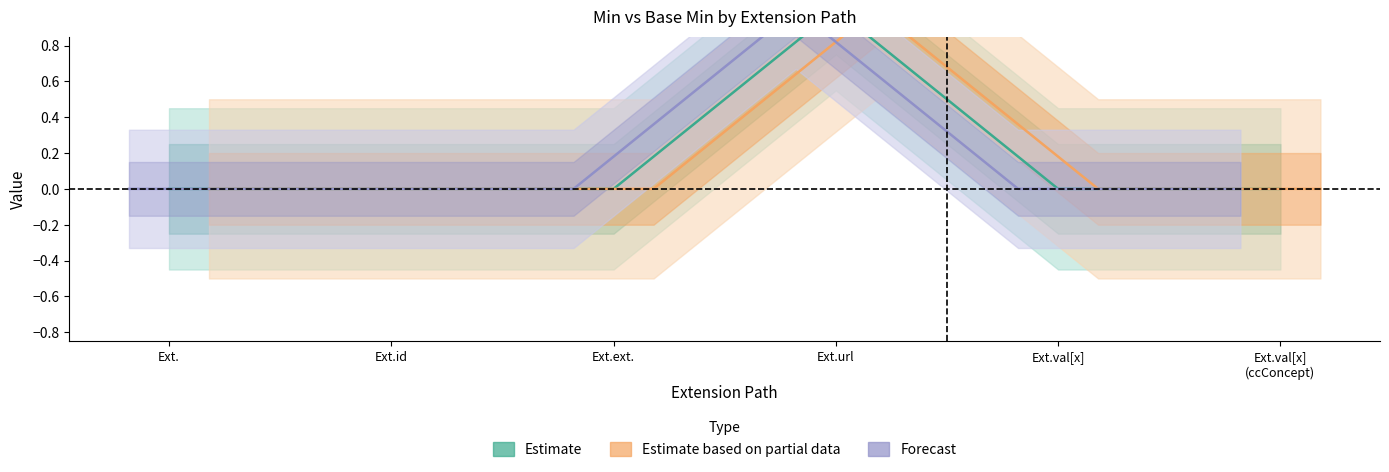

What are all the series names shown in the legend?

Estimate, Estimate based on partial data, Forecast